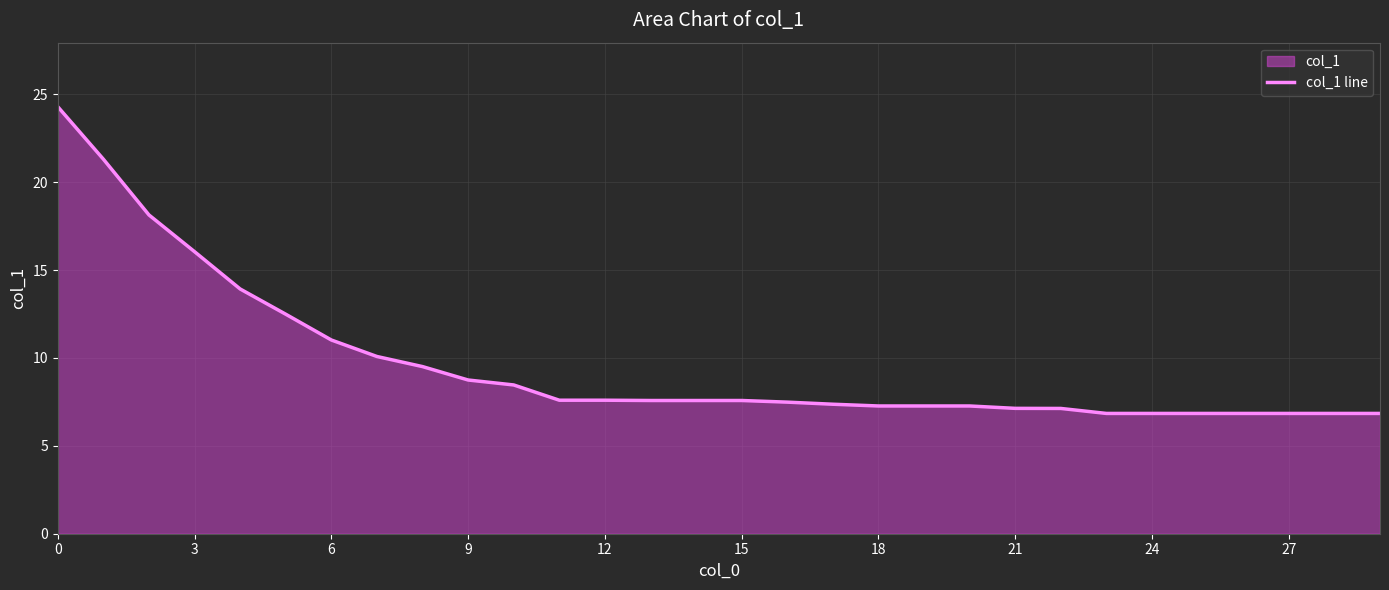

The chart shows a value of 8.7 at 9. True or false?

True